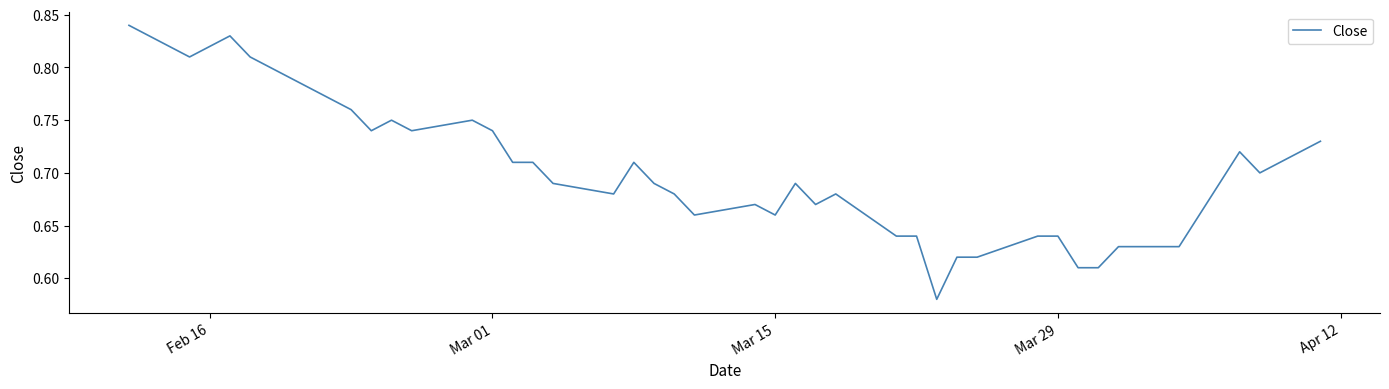

What is the difference between the maximum and minimum values?

0.3